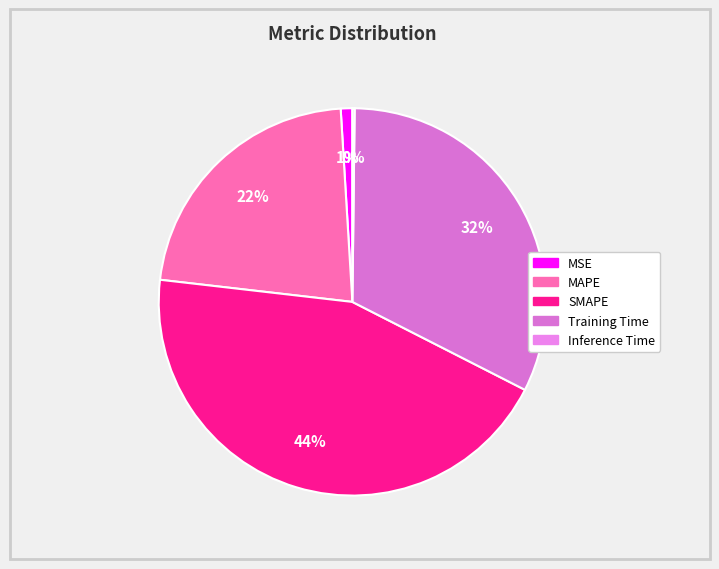

To the nearest percent, what portion does Training Time represent?

32%